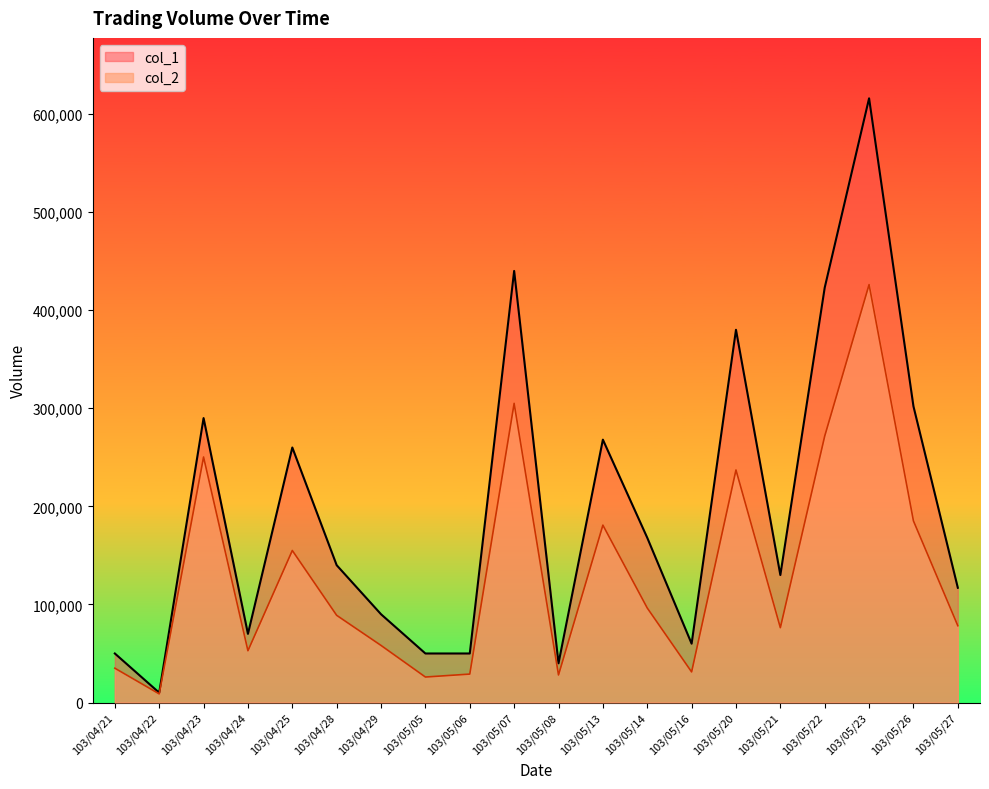

Reading left to right, extract all data points from this chart.

col_1: 50000	10000	290000	70000	260000	140000	90000	50000	50000	440000	40000	268000	168000	60000	380000	130000	423000	616000	302000	117000
col_2: 35000	8800	250300	52800	155000	88900	58200	26000	29000	305000	28100	180850	96400	31200	237100	76300	271630	426080	185180	78320